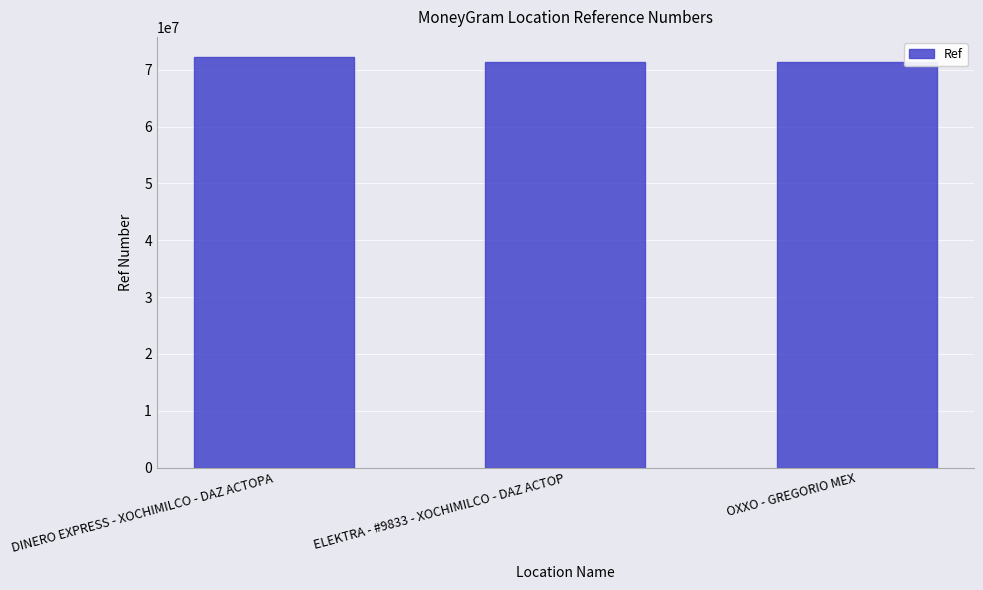

What is the smallest value displayed?

71309426